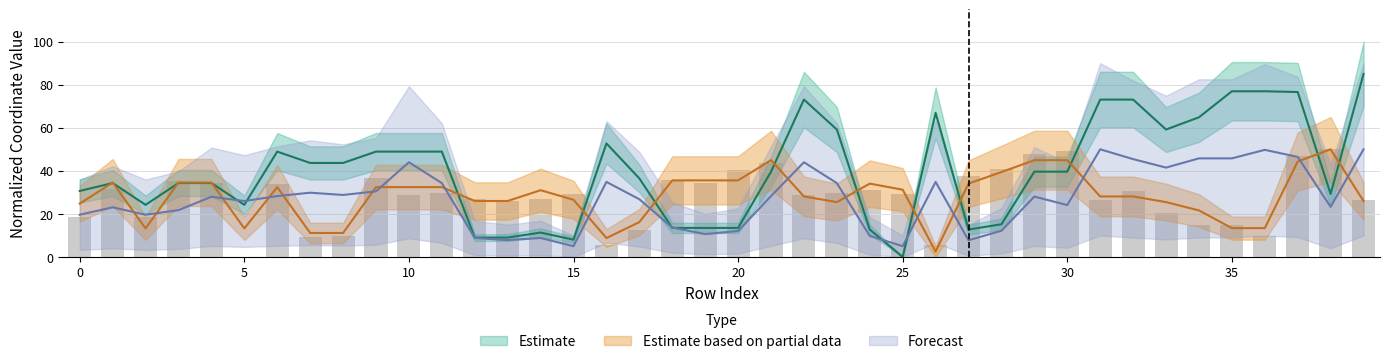

How many groups of bars are there?

40